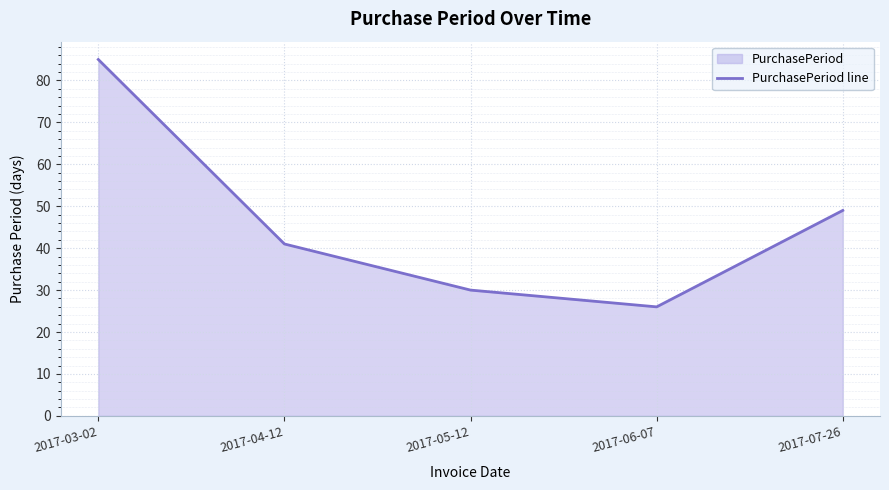

How many points are lower than both their immediate neighbors (excluding endpoints)?

1